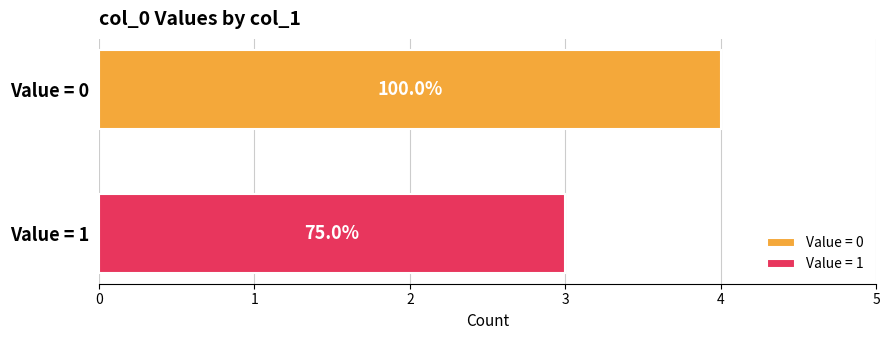

Reading left to right, list all the values displayed in this chart.

0	0	0	0	1	1	1